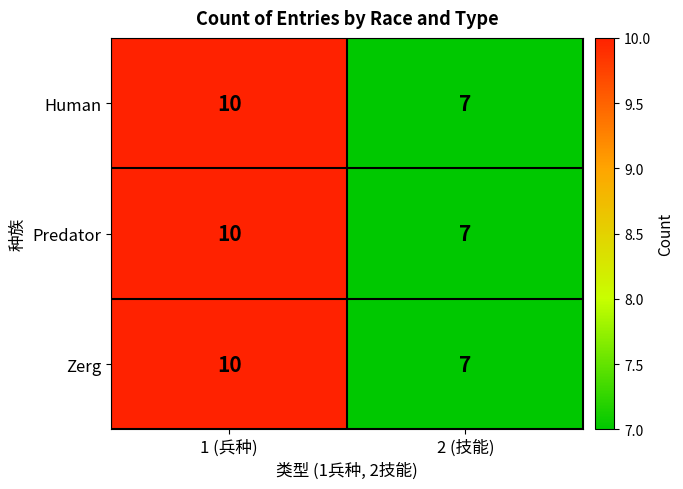

What is the total value across all series at 1 (兵种)?

30